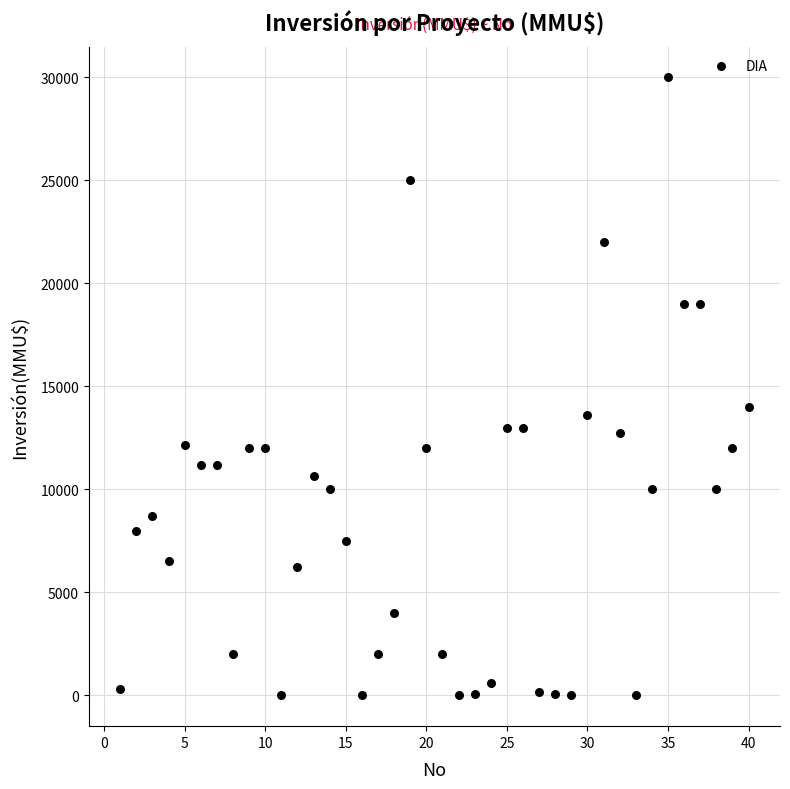

What is the range of Y values (max minus min)?

30000